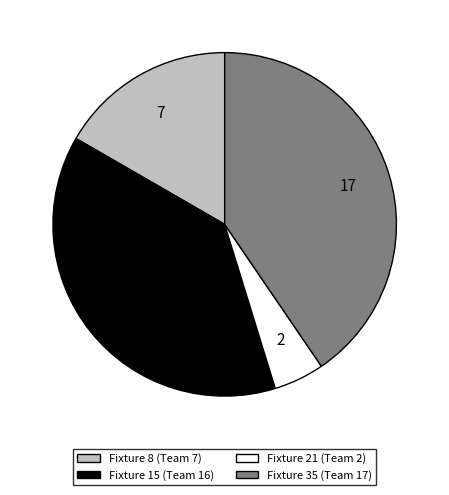

Combined, do Fixture 35 (Team 17) and Fixture 21 (Team 2) account for over 50%?

No